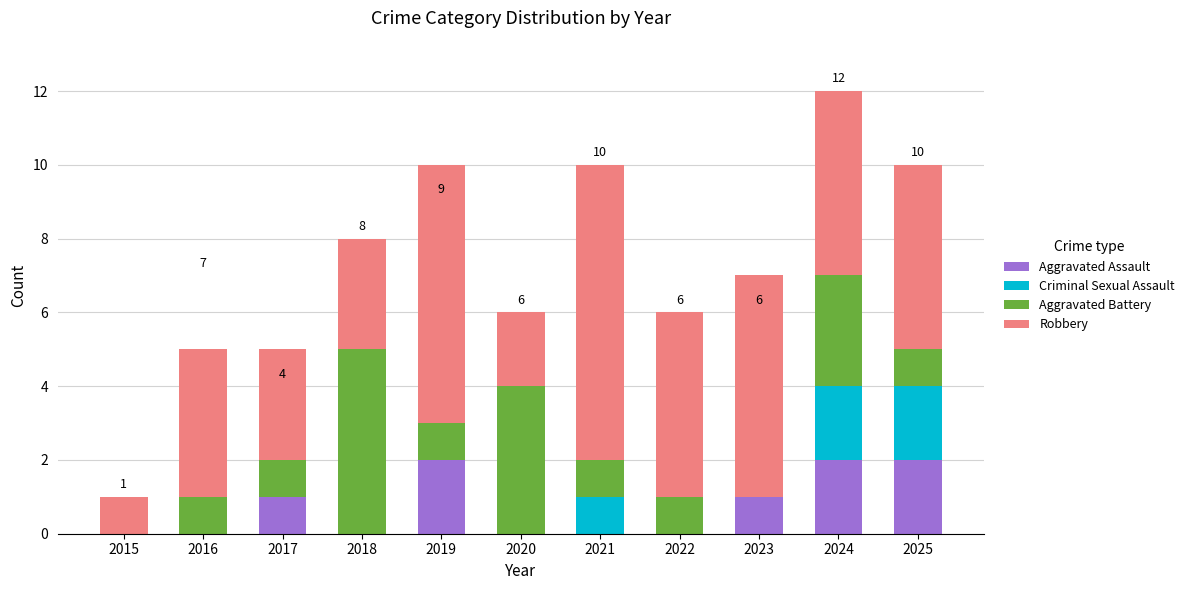

At which category is the sum across all series the highest?

2024